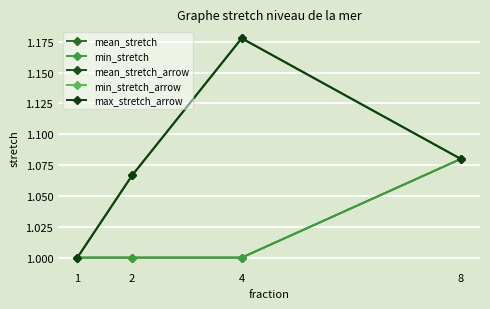

True or false: mean_stretch_arrow and min_stretch intersect in this chart.

False